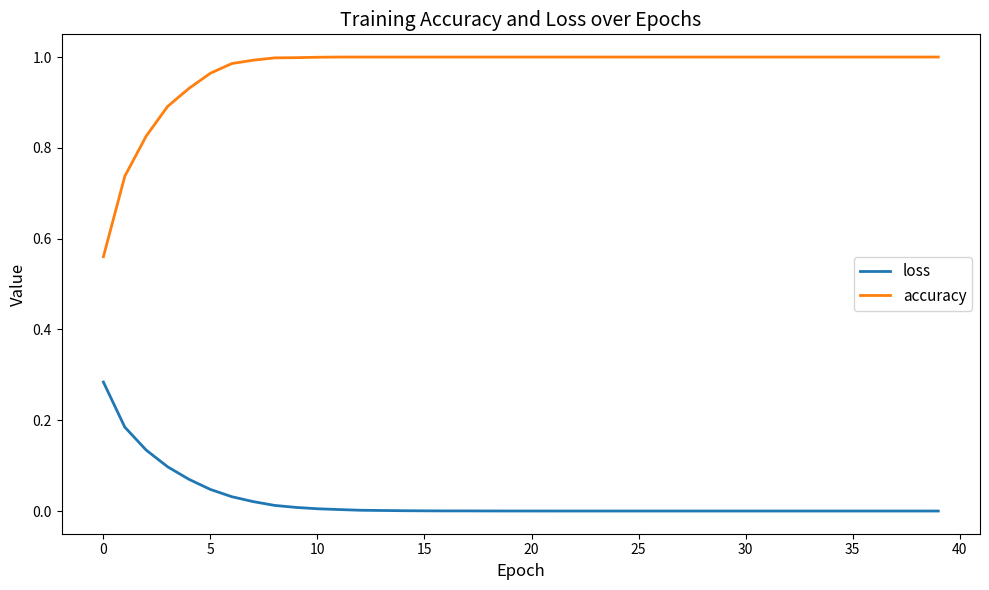

Which series has the largest total across all categories?

accuracy